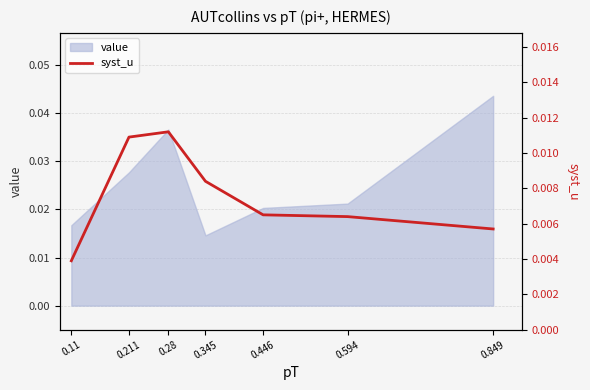

How many data points does each series have?

7